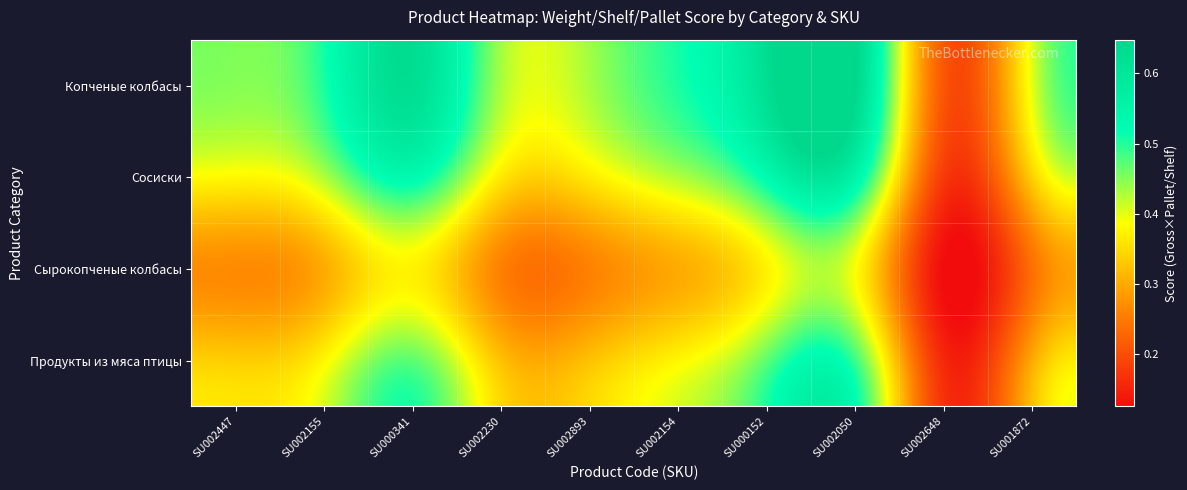

Which series has the largest total across all categories?

Копченые колбасы